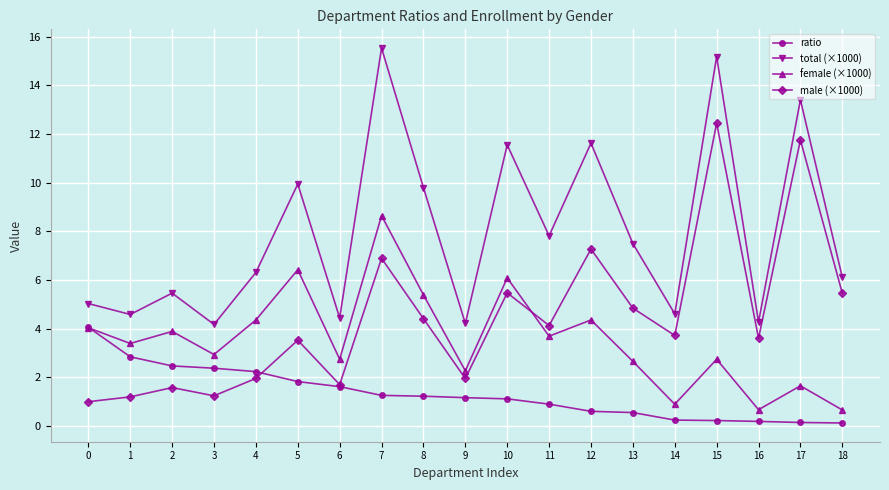

What is the highest value of the ratio series?

4.1